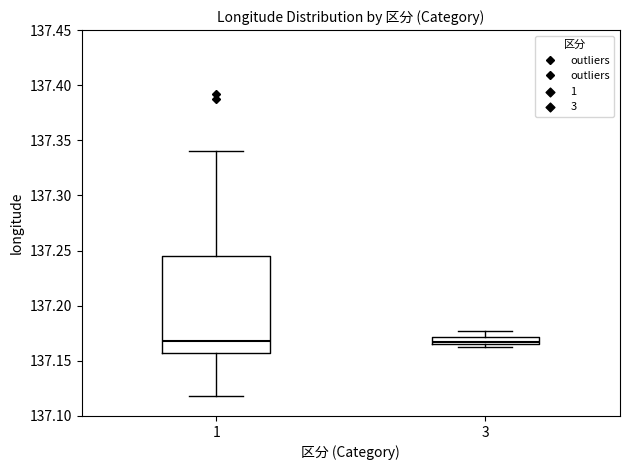

Comparing the boxes themselves (not the whiskers), which one is the tallest?

1